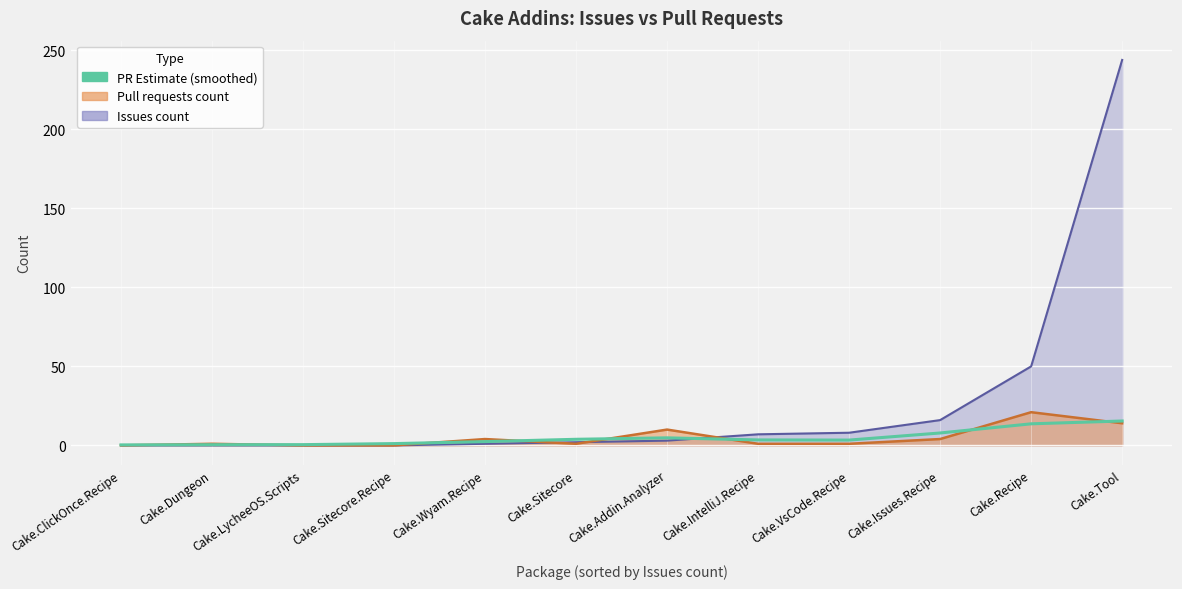

What is the value of the 7th point from the left?

4.8